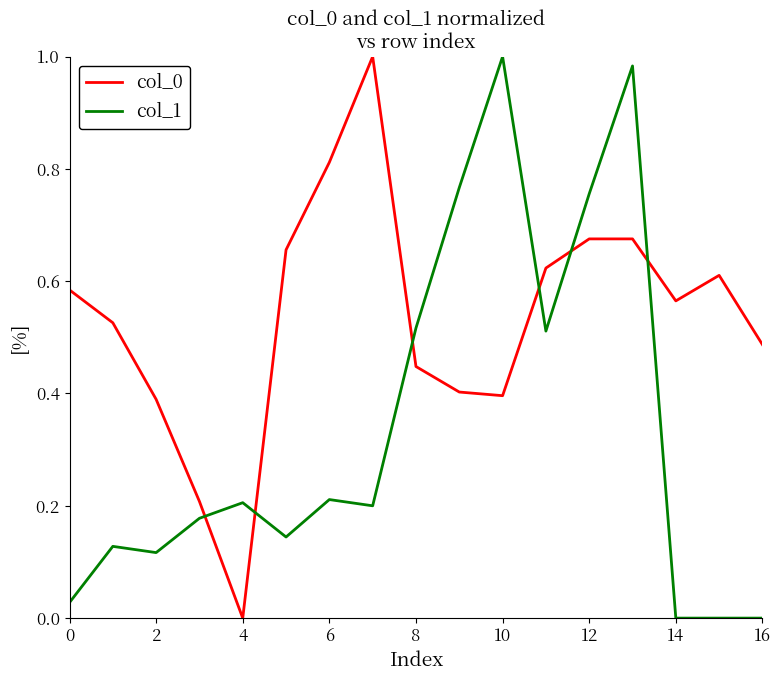

True or false: col_1 has more than 2 interior local peaks.

True